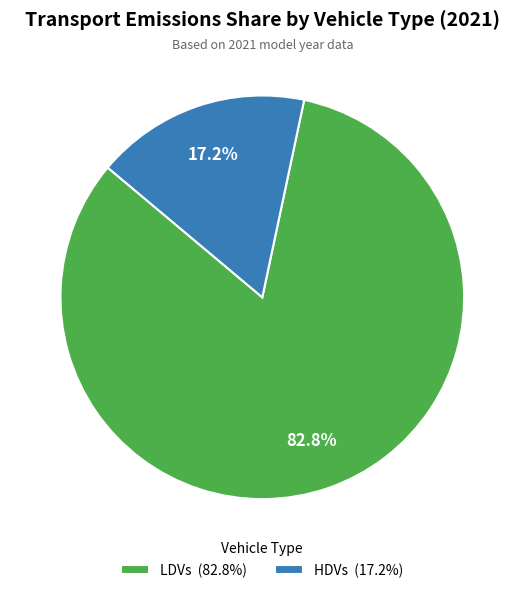

How many slices are in this pie chart?

2